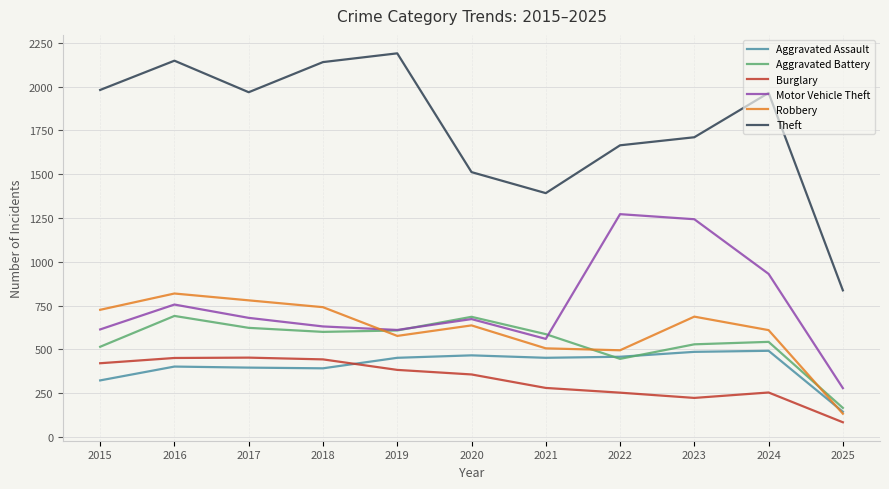

What is the maximum value shown in the chart?

2190